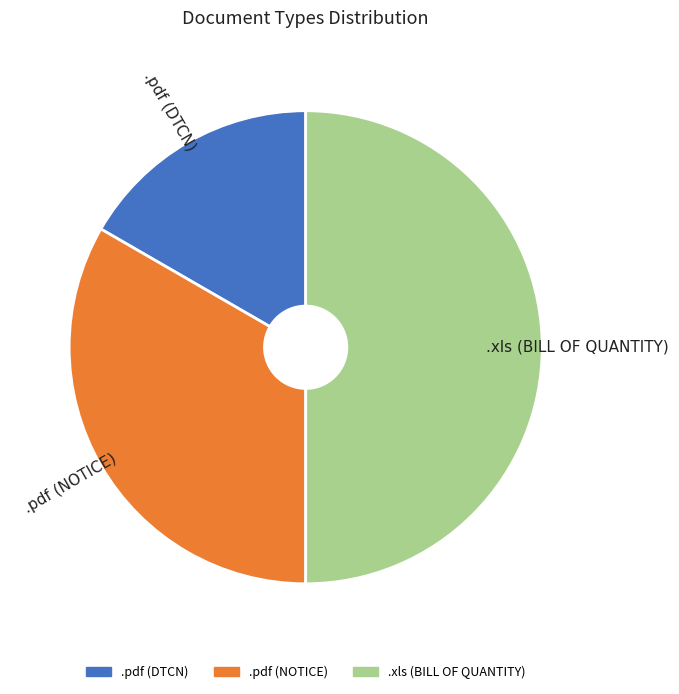

The .pdf (DTCN) slice represents 4% of the pie. True or false?

False